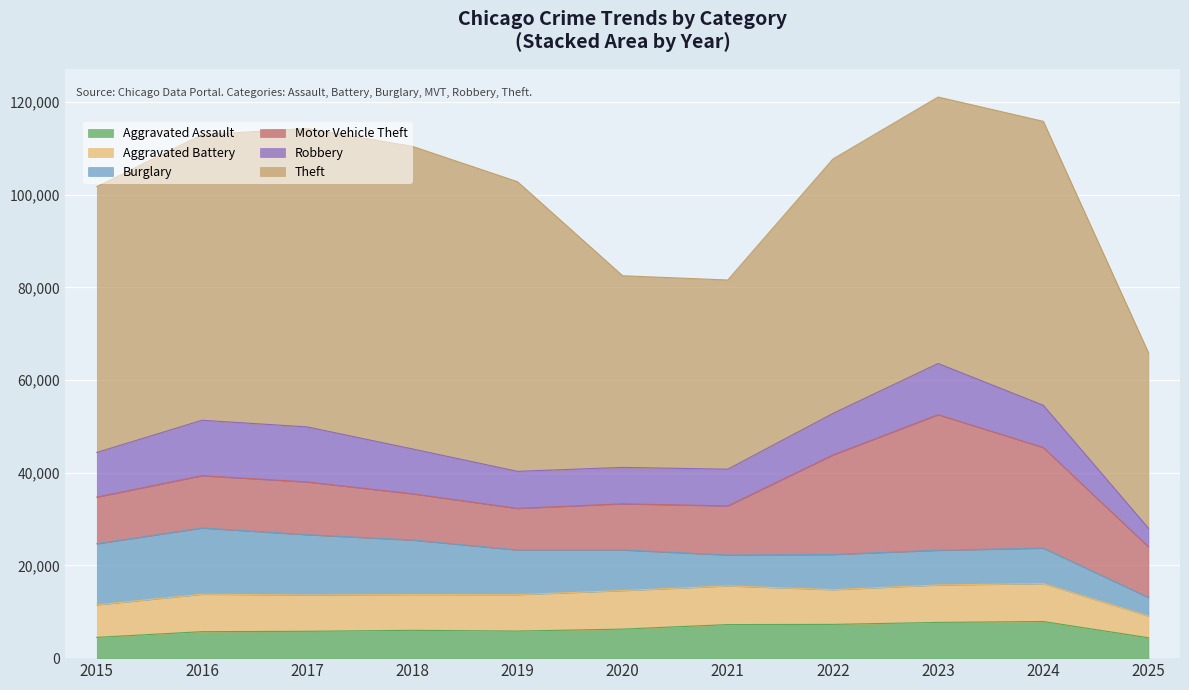

Does the chart display data point markers on the line(s)?

No